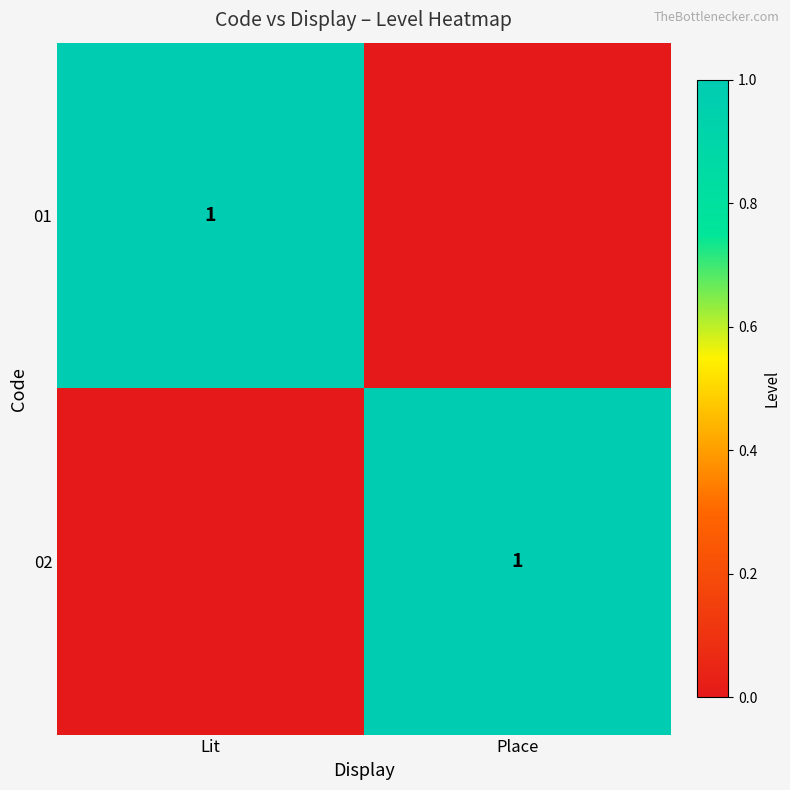

True or false: 02 has a value of 0 at Place.

False